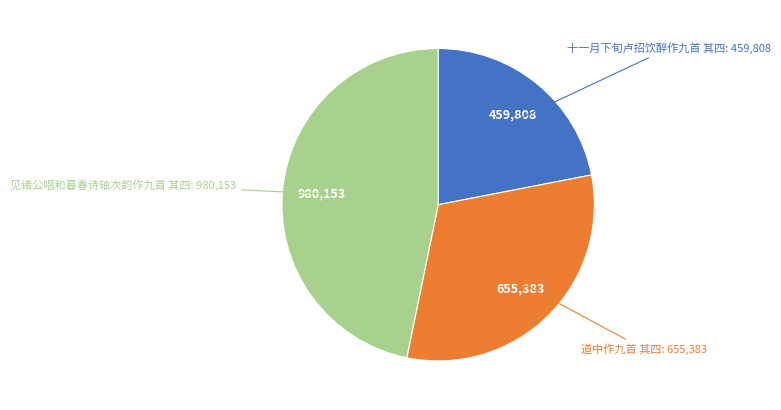

Is there a majority slice in this chart?

No